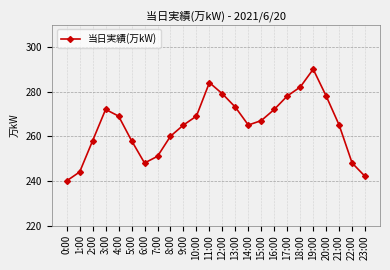

What is the smallest value displayed?

240